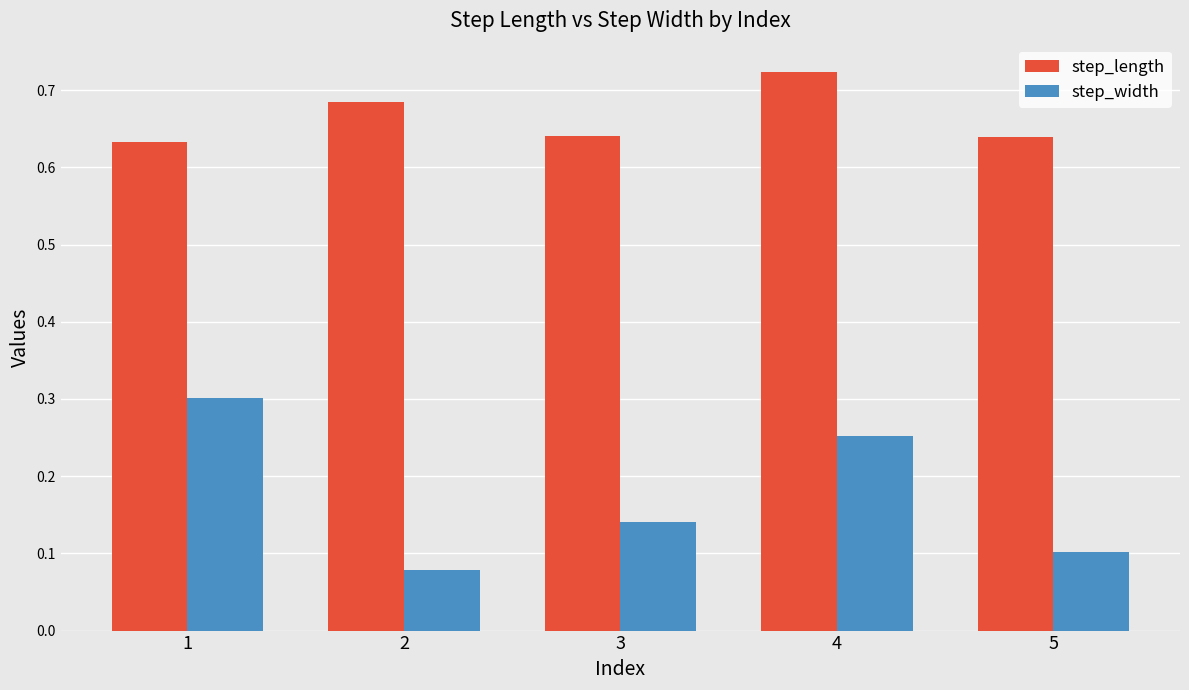

The value of step_width at 4 is 0.3. True or false?

True